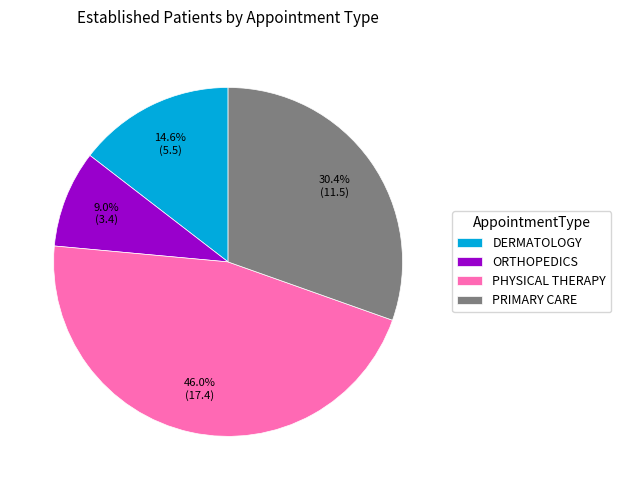

To the nearest percent, what is the difference between the largest and smallest slice percentages?

37%